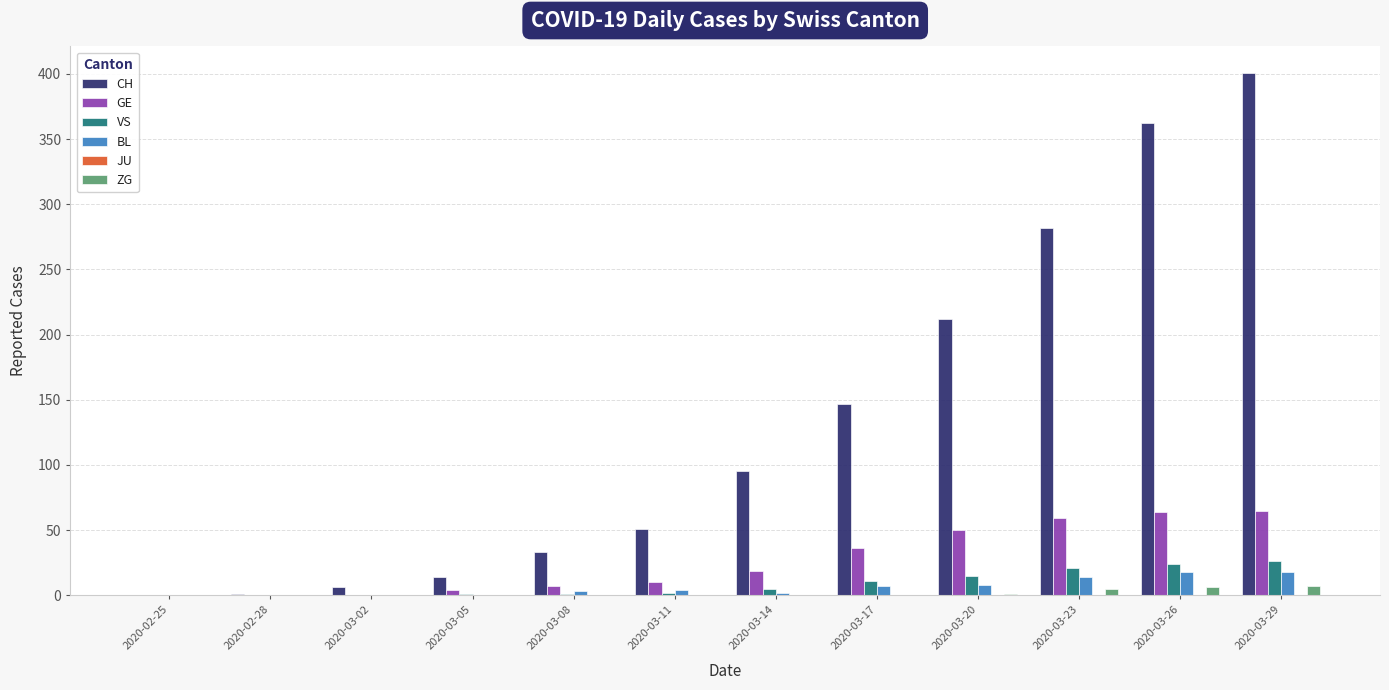

Does the chart contain stacked bars?

No